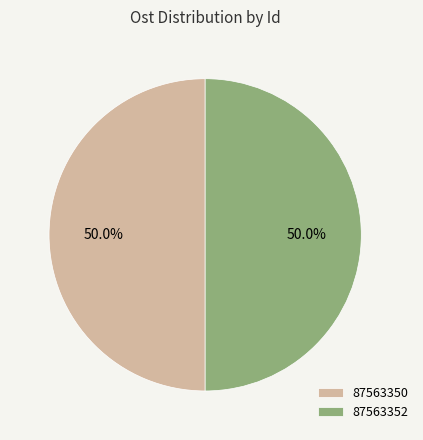

Combined, what portion of the pie is 87563352 and 87563350?

100.0%